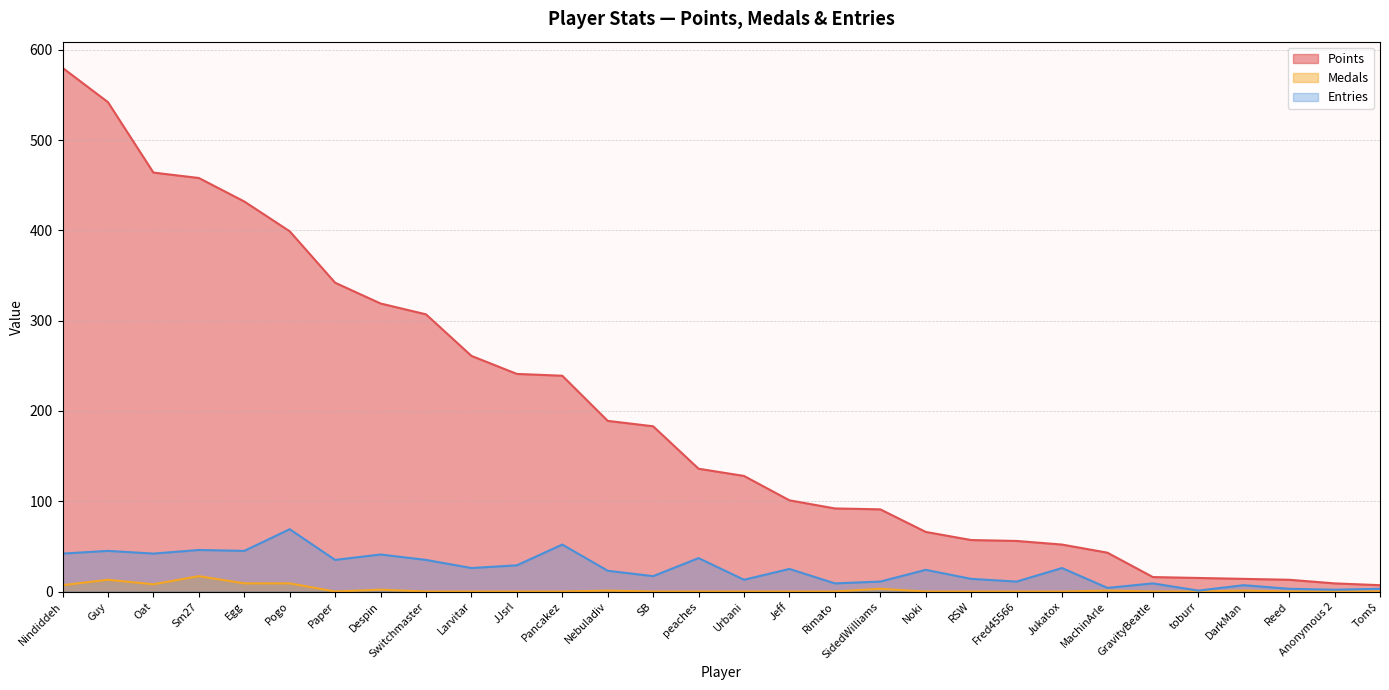

Reading left to right, what are all the values shown in this chart?

Points: Nindiddeh=580	Guy=542	Oat=464	Sm27=458	Egg=432	Pogo=399	Paper=342	Despin=319	Switchmaster=307	Larvitar=261	JJsrl=241	Pancakez=239	Nebuladiv=189	SB=183	peaches=136	Urbani=128	Jeff=101	Rimato=92	SidedWilliams=91	Noki=66	RSW=57	Fred45566=56	Jukatox=52	MachinArle=43	GravityBeatle=16	toburr=15	DarkMan=14	Reed=13	Anonymous 2=9	Tom$=7
Medals: Nindiddeh=7	Guy=13	Oat=8	Sm27=17	Egg=9	Pogo=9	Paper=0	Despin=2	Switchmaster=0	Larvitar=0	JJsrl=0	Pancakez=0	Nebuladiv=1	SB=0	peaches=0	Urbani=0	Jeff=0	Rimato=0	SidedWilliams=3	Noki=0	RSW=0	Fred45566=0	Jukatox=0	MachinArle=1	GravityBeatle=0	toburr=0	DarkMan=1	Reed=0	Anonymous 2=0	Tom$=0
Entries: Nindiddeh=42	Guy=45	Oat=42	Sm27=46	Egg=45	Pogo=69	Paper=35	Despin=41	Switchmaster=35	Larvitar=26	JJsrl=29	Pancakez=52	Nebuladiv=23	SB=17	peaches=37	Urbani=13	Jeff=25	Rimato=9	SidedWilliams=11	Noki=24	RSW=14	Fred45566=11	Jukatox=26	MachinArle=4	GravityBeatle=9	toburr=1	DarkMan=7	Reed=3	Anonymous 2=2	Tom$=3